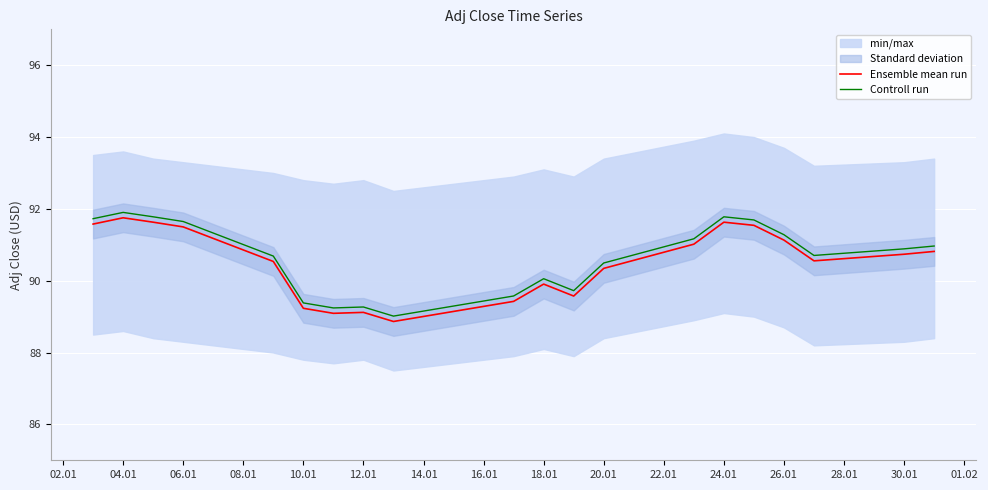

The Ensemble mean run series shows 152.3 at 24.01. True or false?

False